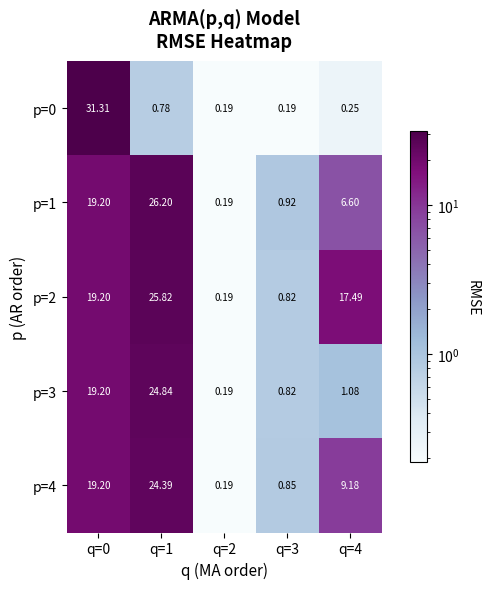

Is the value of p=3 at q=2 greater than the value of p=4 at q=3?

No